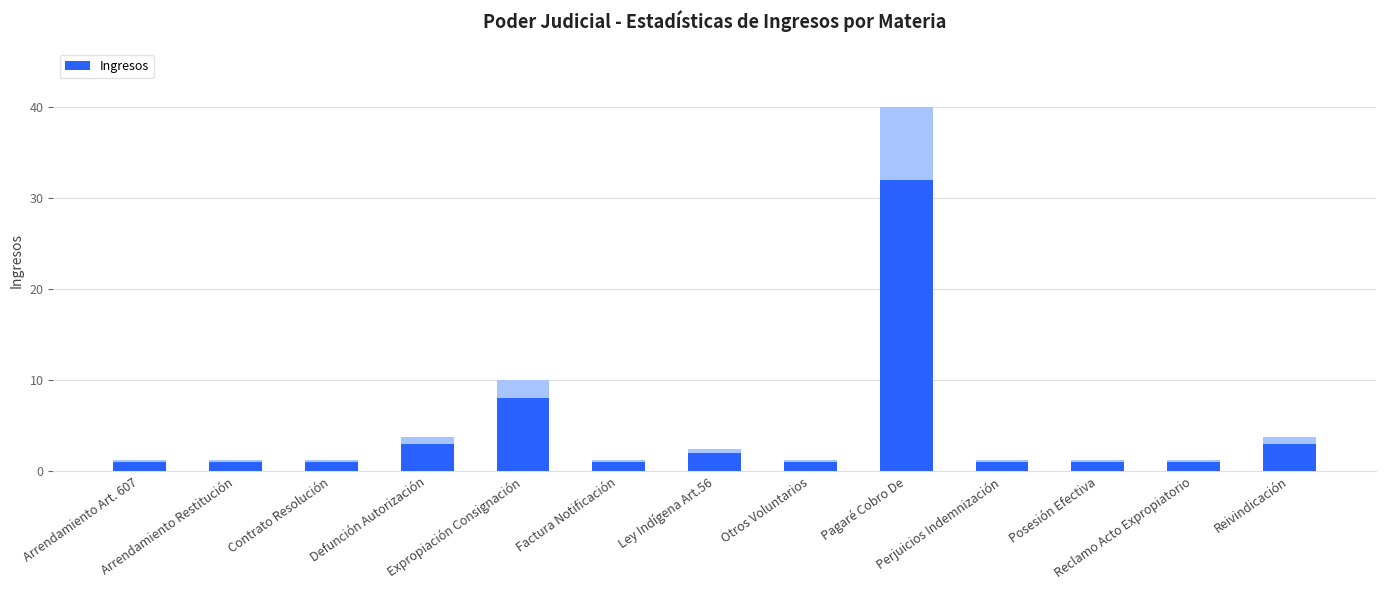

Which has a higher value, Ley Indígena Art.56 or Pagaré Cobro De?

Pagaré Cobro De